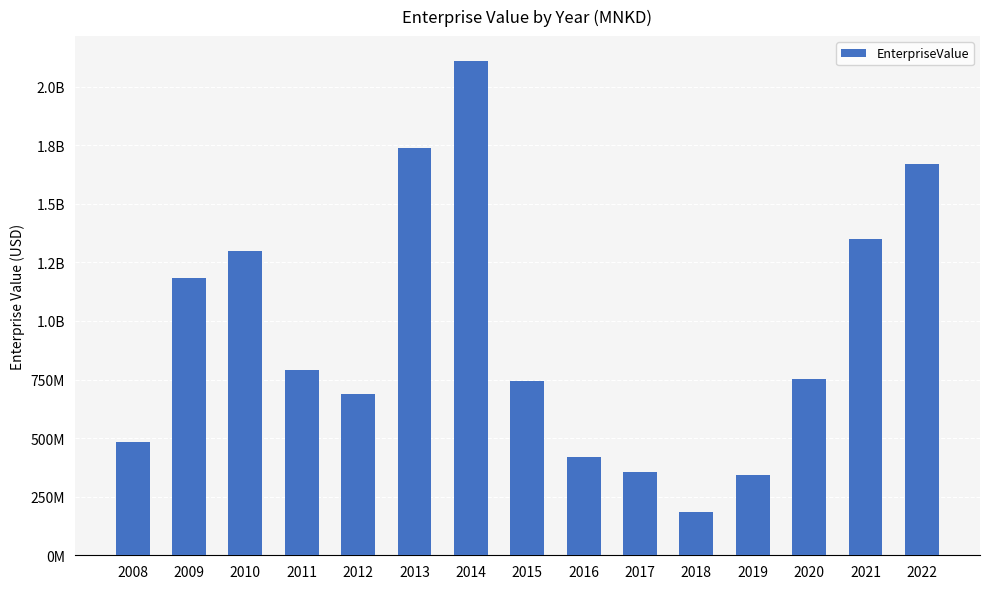

Are the bars horizontal?

No